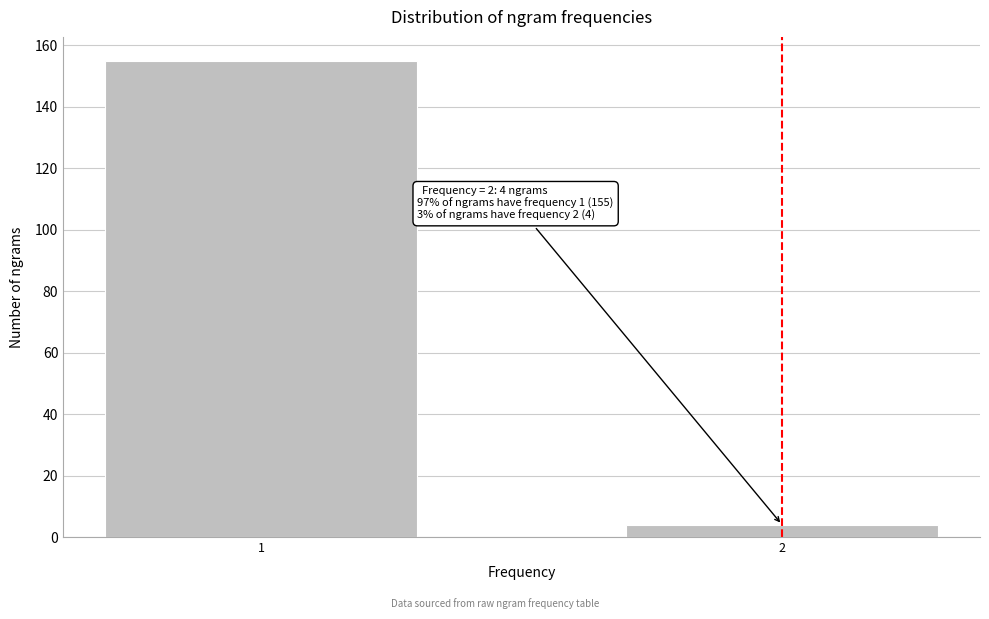

Reading left to right, extract all data points from this chart.

1=155	2=4